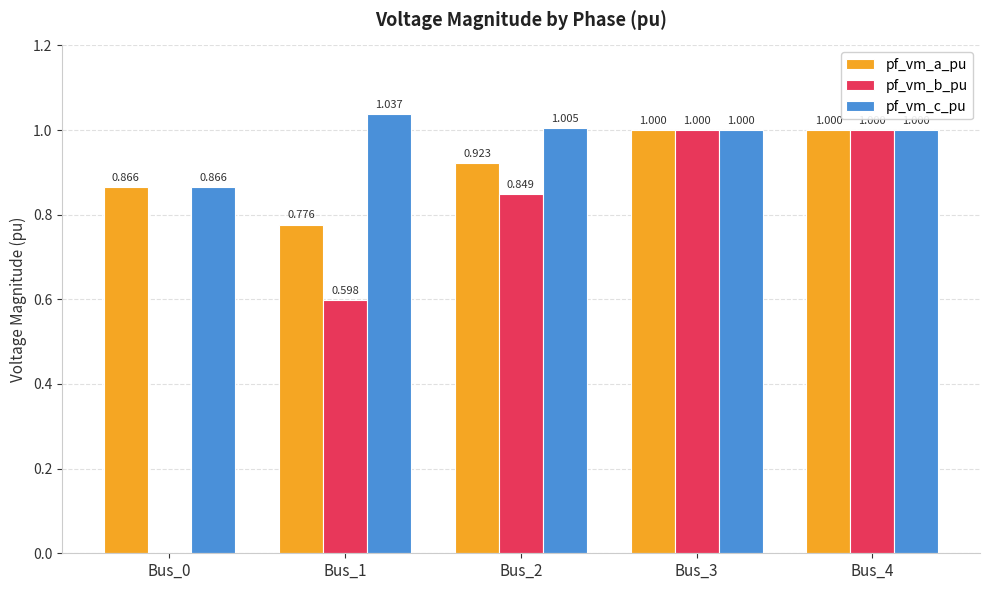

The value of pf_vm_c_pu at Bus_3 is 1.7. True or false?

False